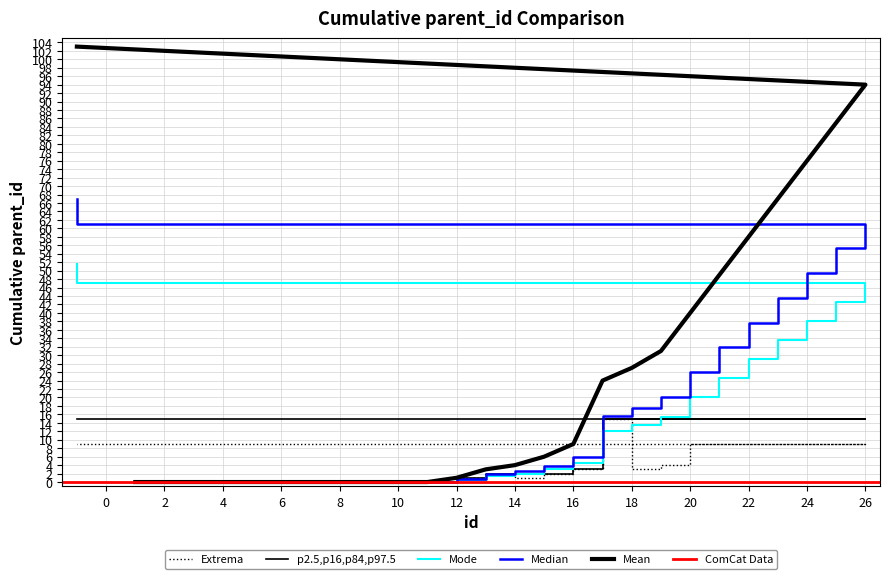

What is the label of the 6th point from the left?

6